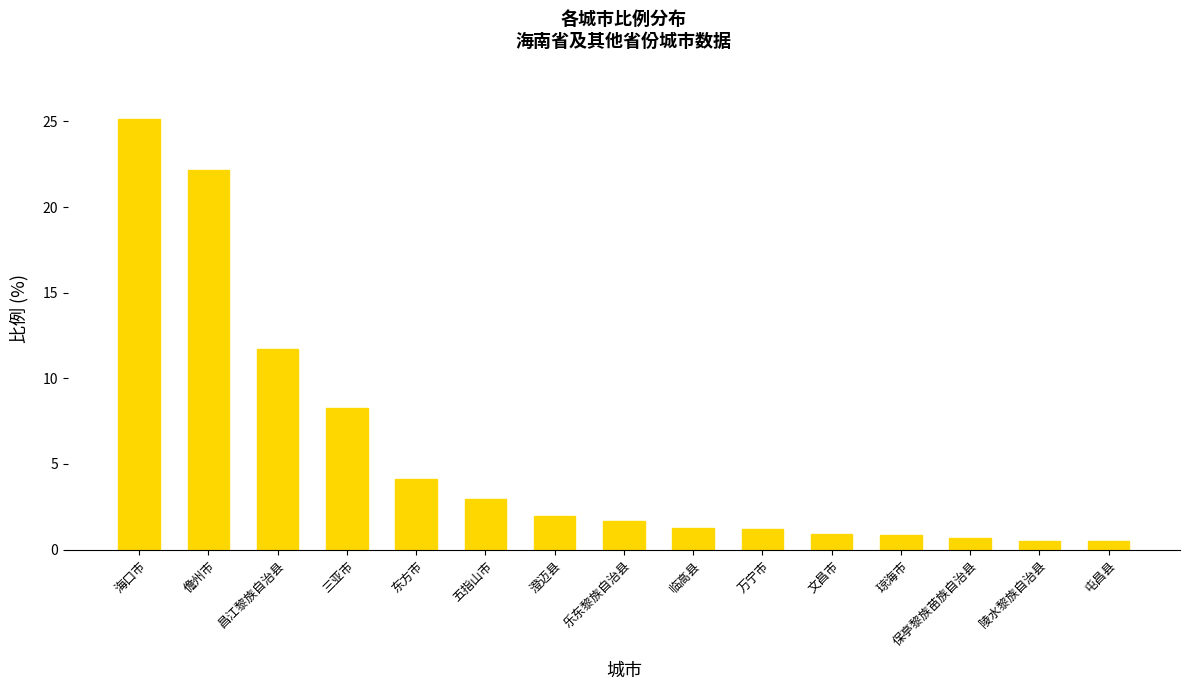

What is the difference between the second highest and second lowest values?

21.6